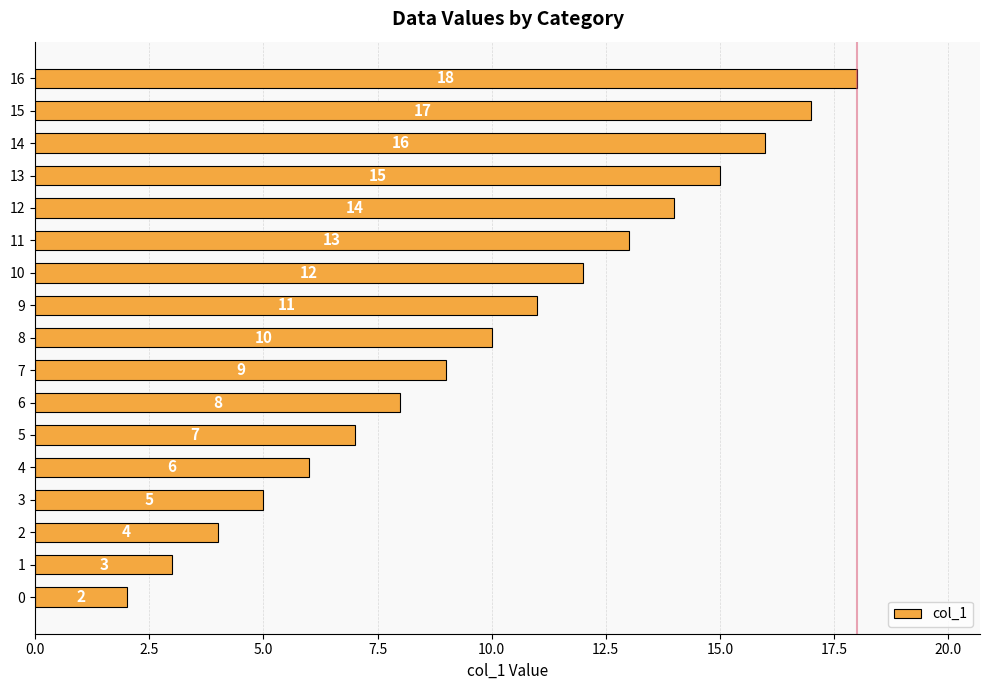

Reading bottom to top, transcribe all the data shown in this chart.

2	3	4	5	6	7	8	9	10	11	12	13	14	15	16	17	18